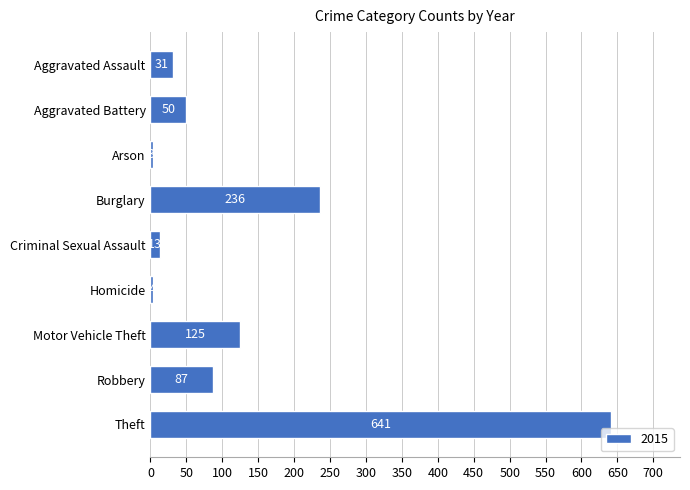

What is the average value?

132